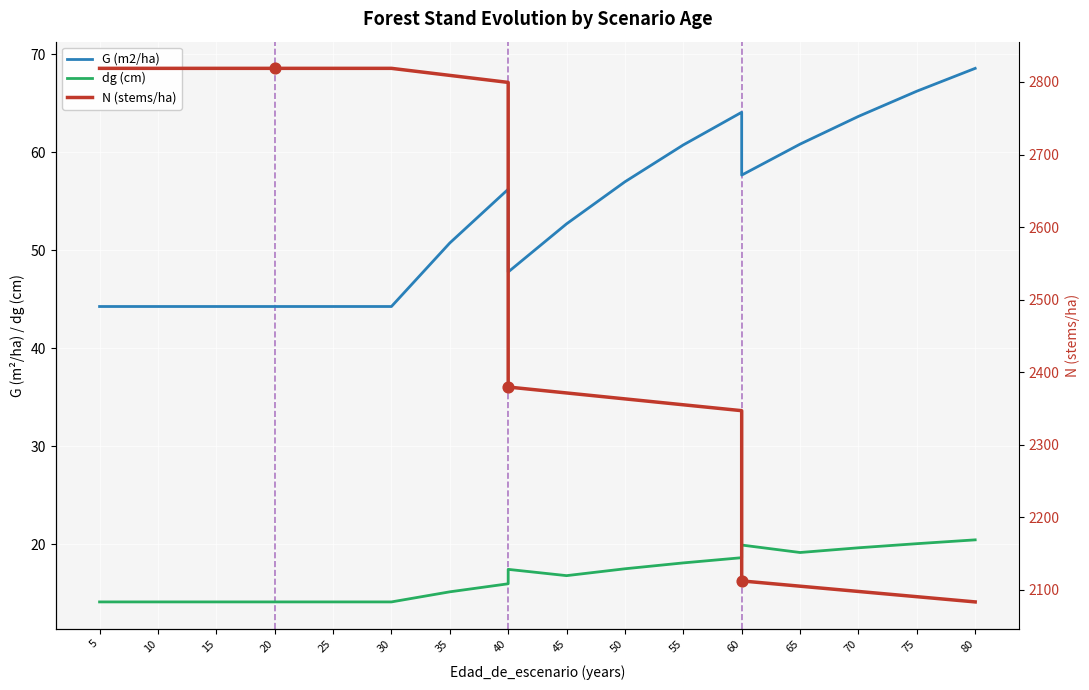

Which series has the largest total across all categories?

N (stems/ha)